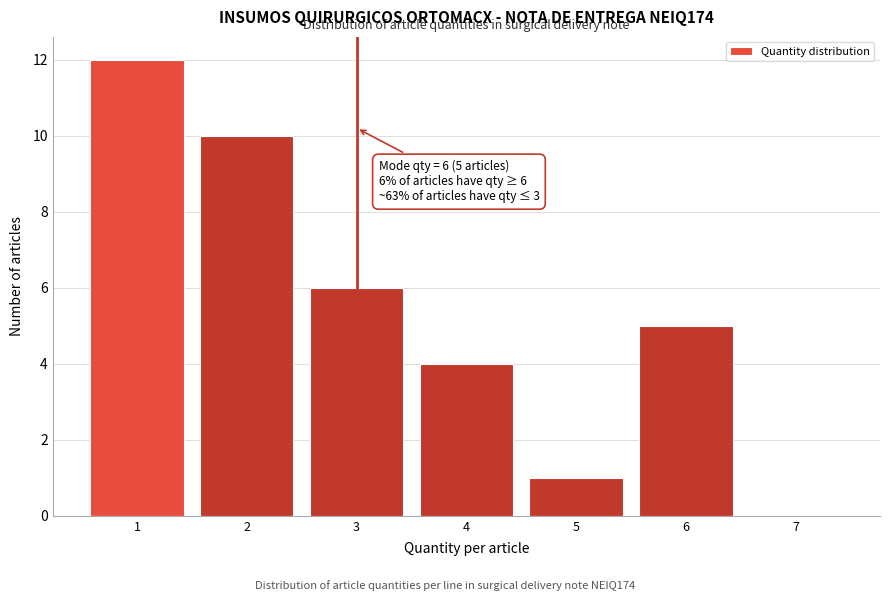

Which range on the x-axis has the tallest bar?

0.5 to 1.5